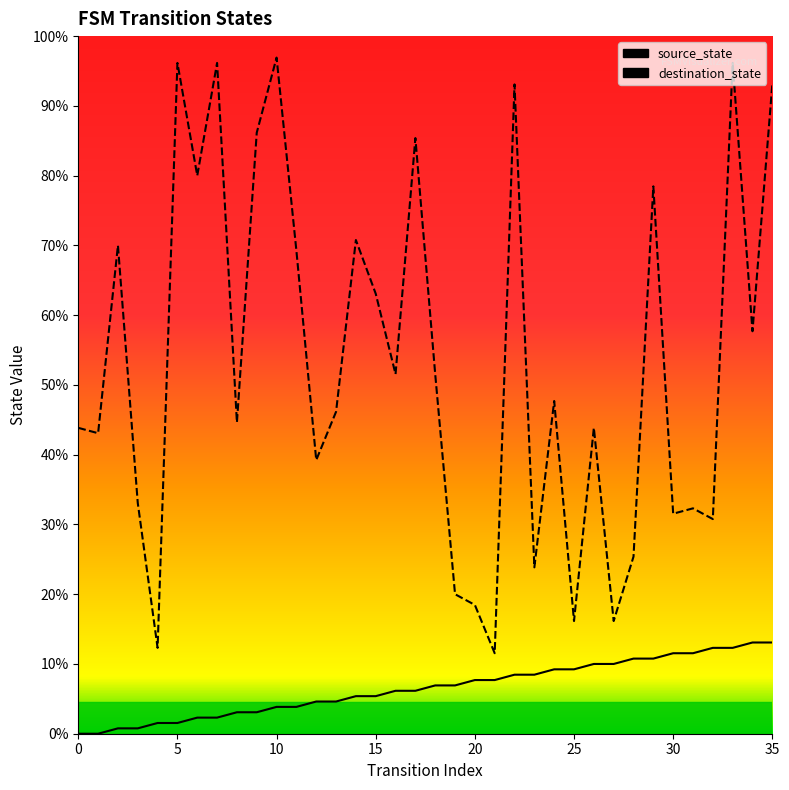

How many categories are shown in the chart?

36